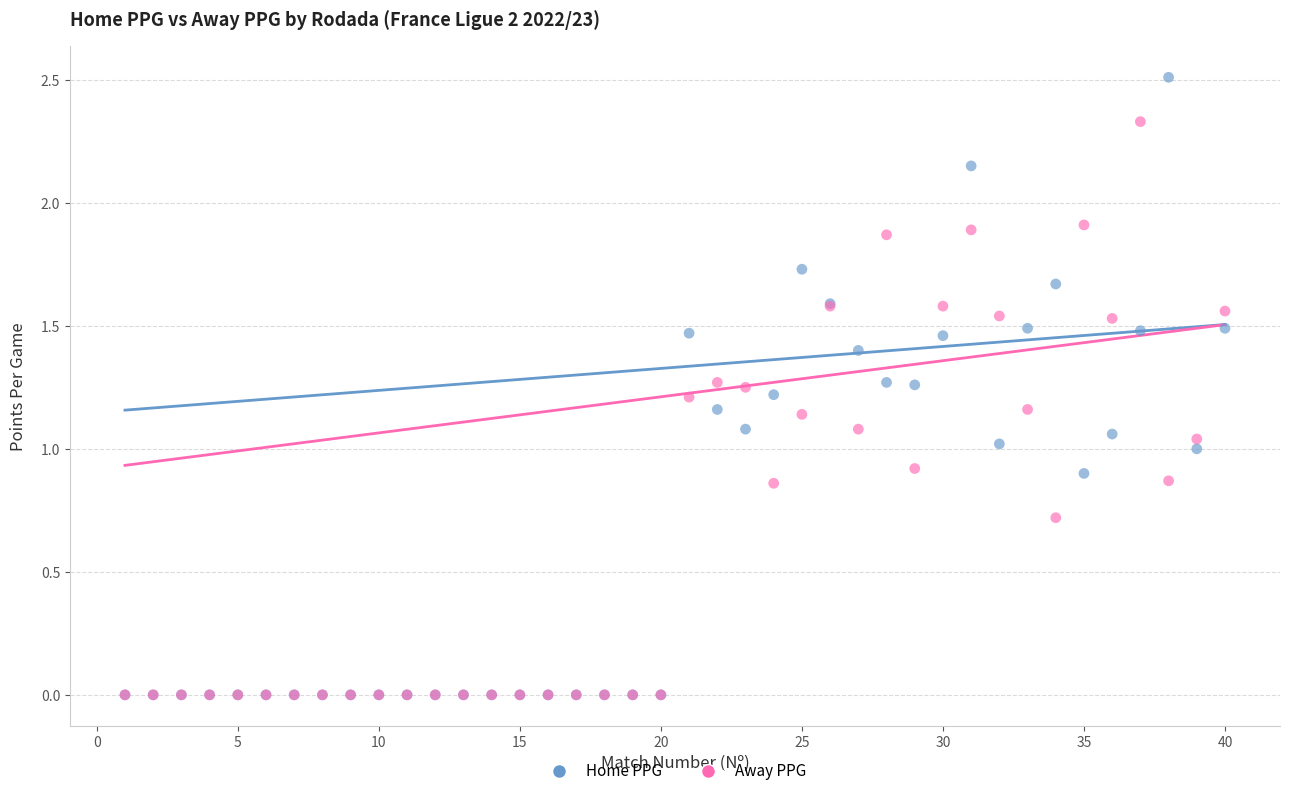

What are all the series names shown in the legend?

Home PPG, Away PPG